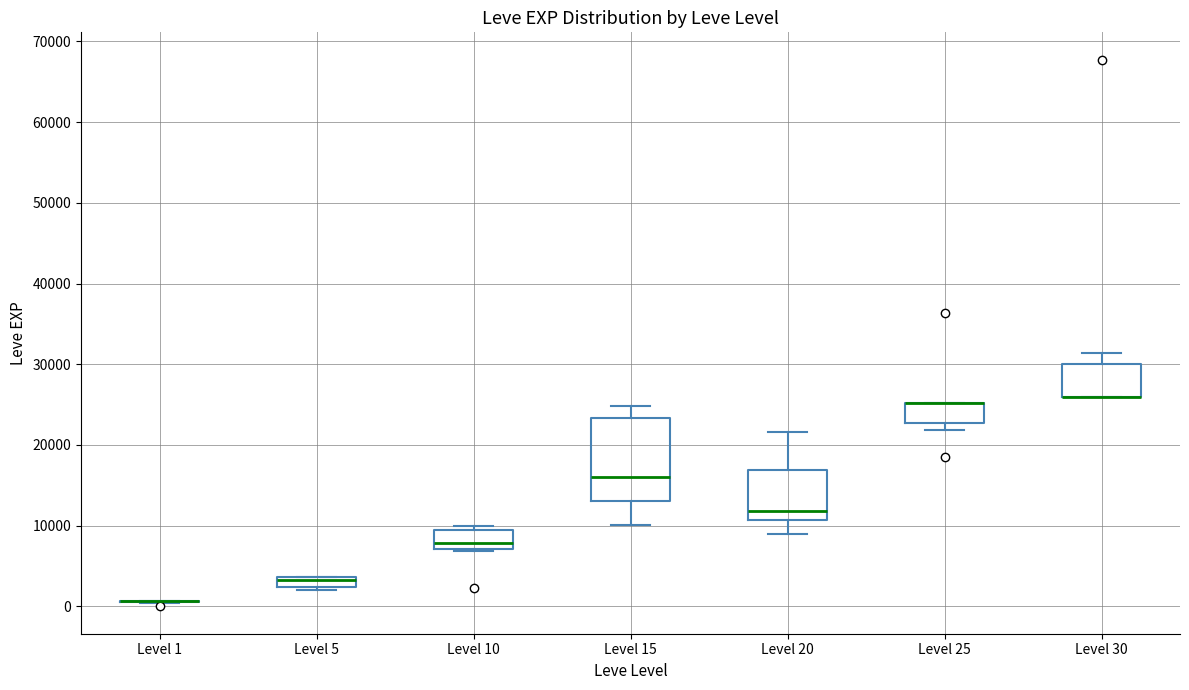

Comparing the boxes themselves (not the whiskers), which one is the tallest?

Level 15